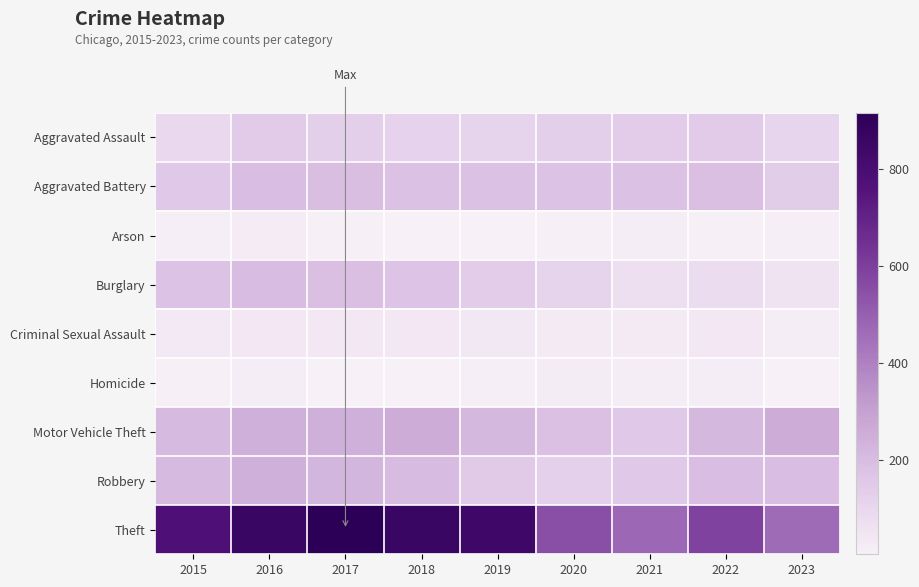

At which category is the sum across all series the highest?

2016